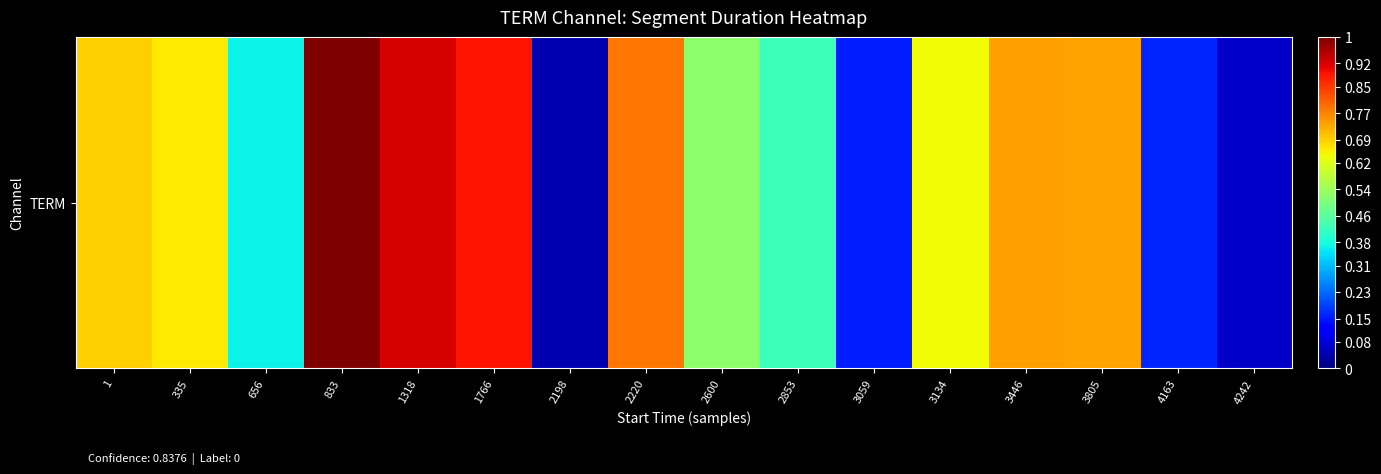

What is the difference between the maximum and second lowest values?

0.9